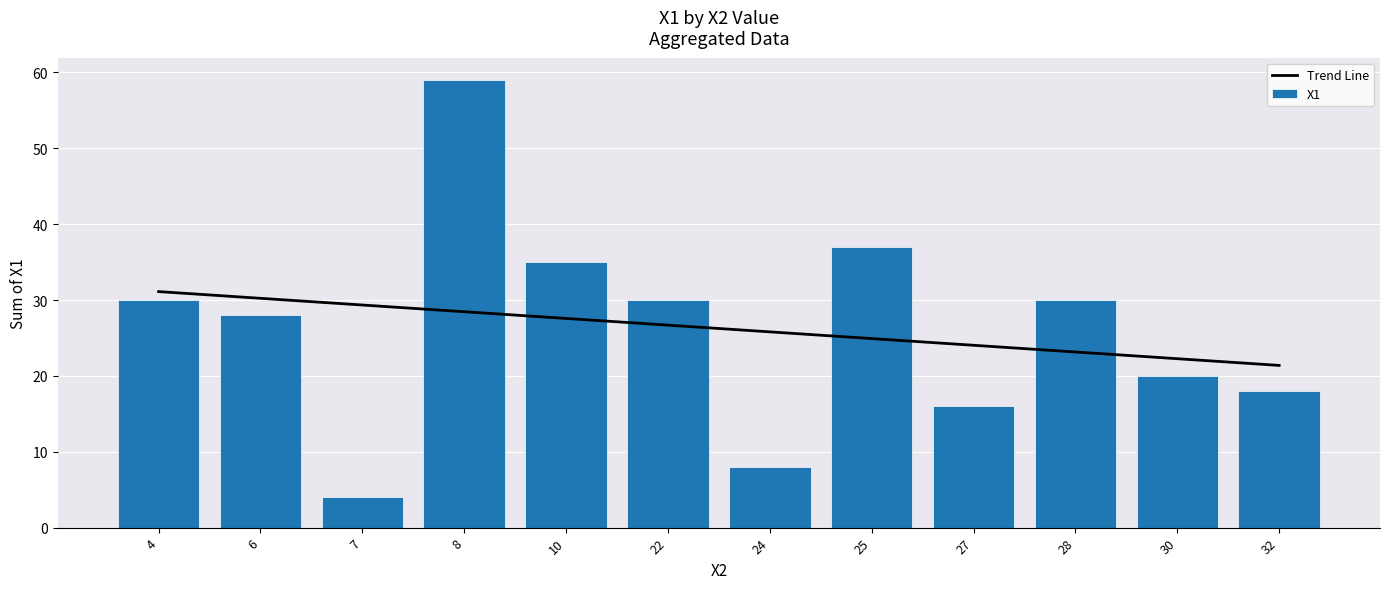

What is the spread (max minus min) of values at 28?

6.8